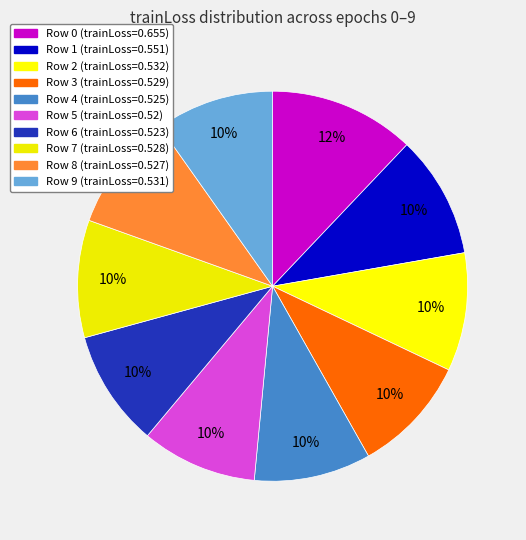

How many segments does this pie chart have?

10